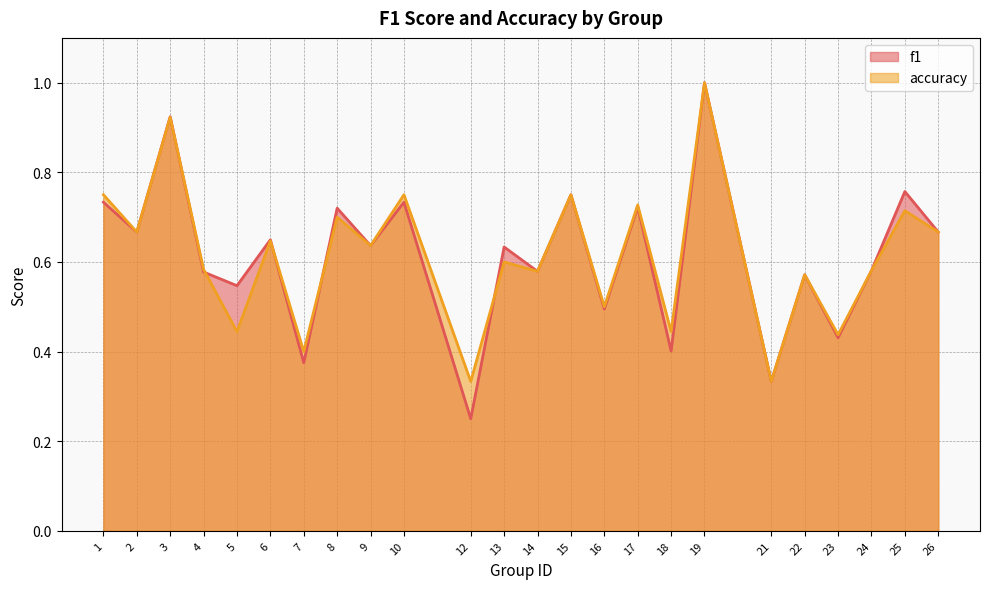

What is the difference between the accuracy values at 17 and 16?

0.2